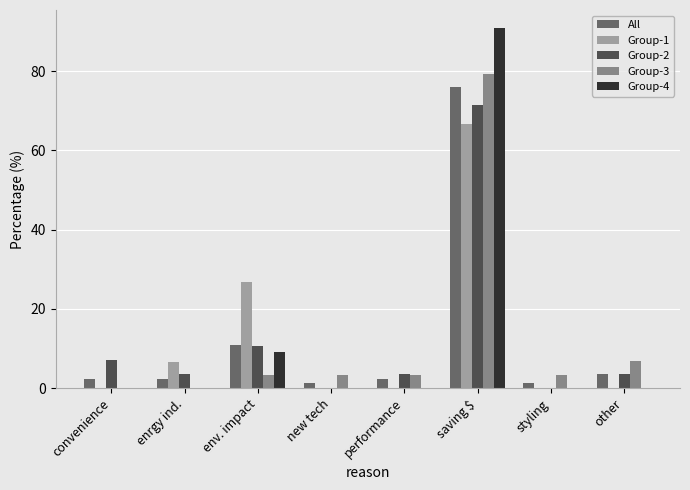

At which label does All reach its peak?

saving $